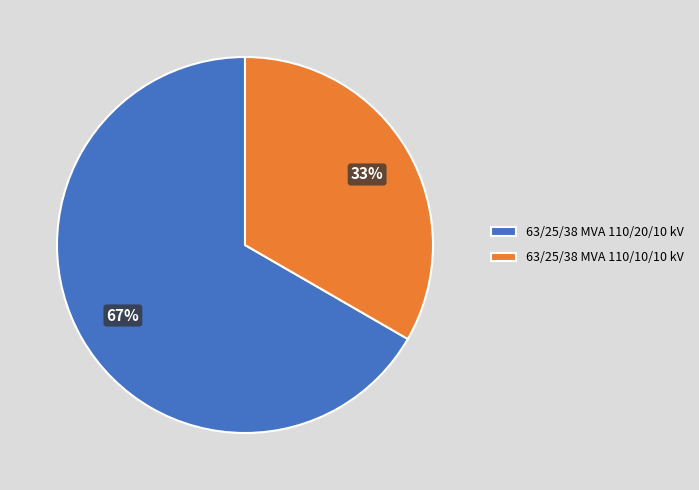

Count the number of slices in the pie.

2